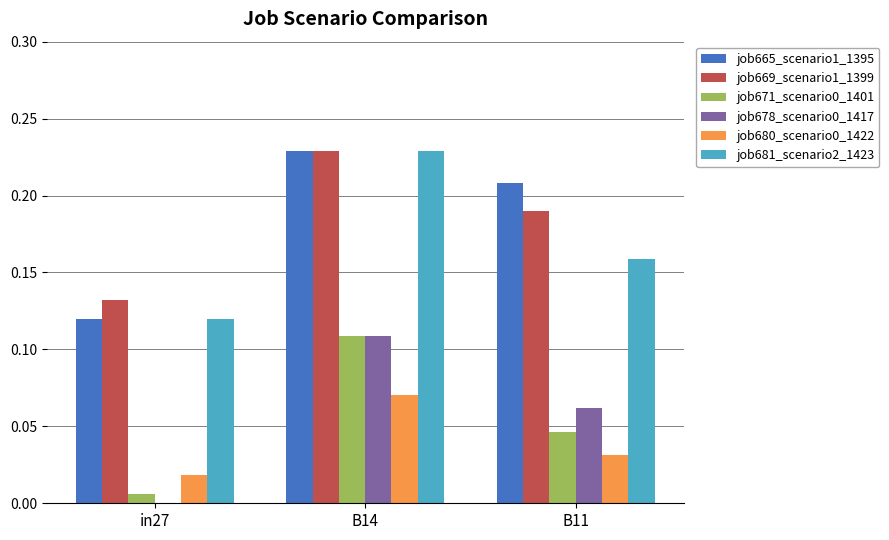

At which category is the sum across all series the highest?

B14